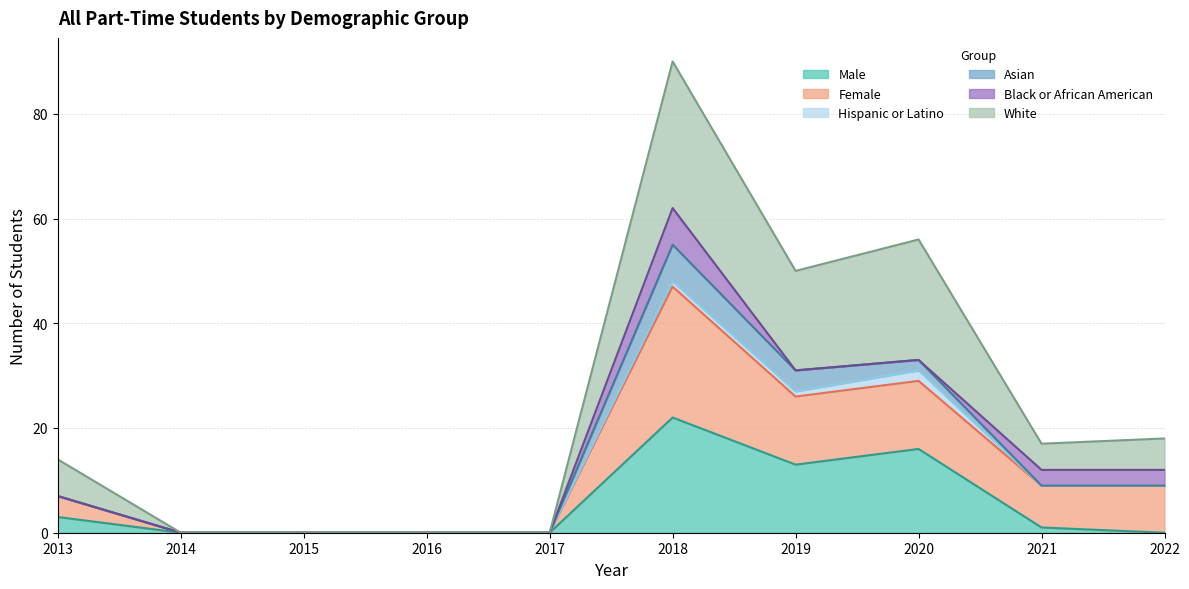

What is the total value across all series at 2021?

17